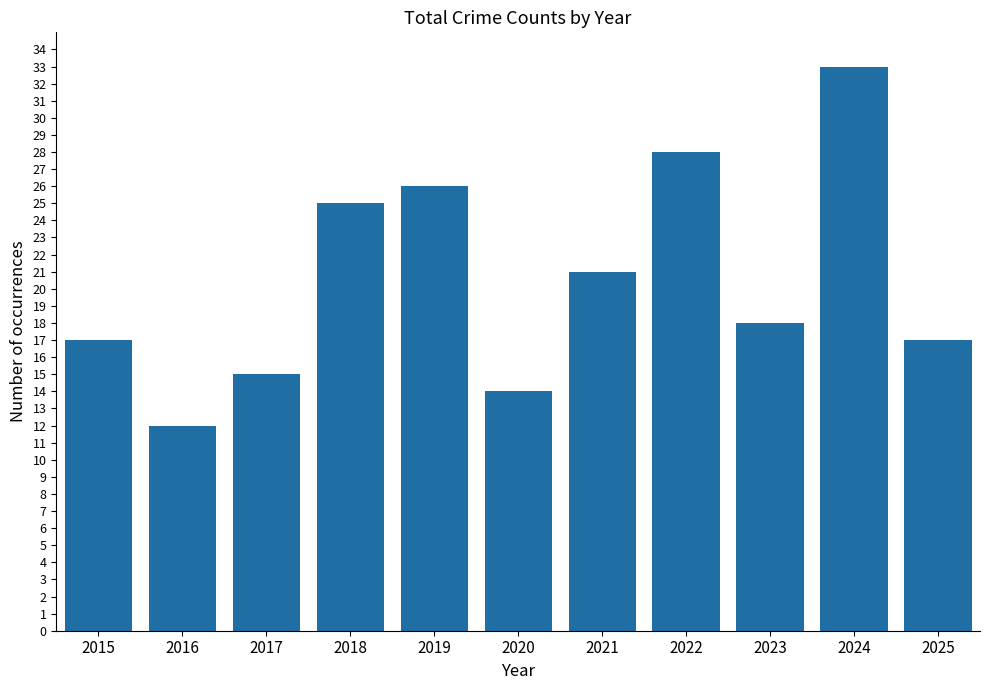

How many values are below 18?

5